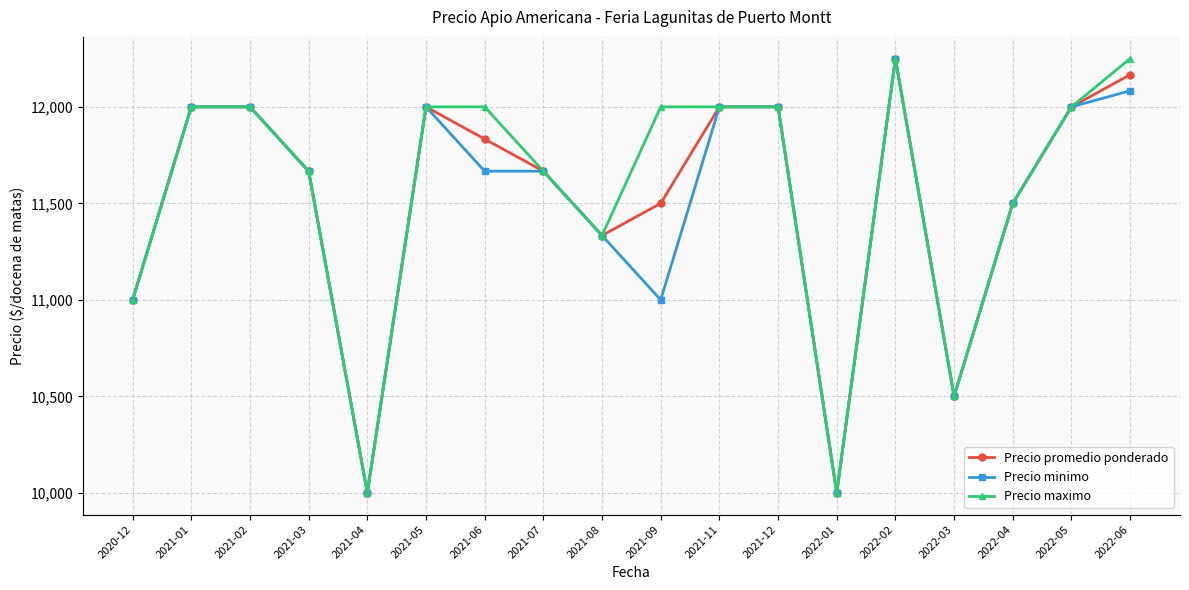

How many data points in Precio promedio ponderado are above 11833?

9